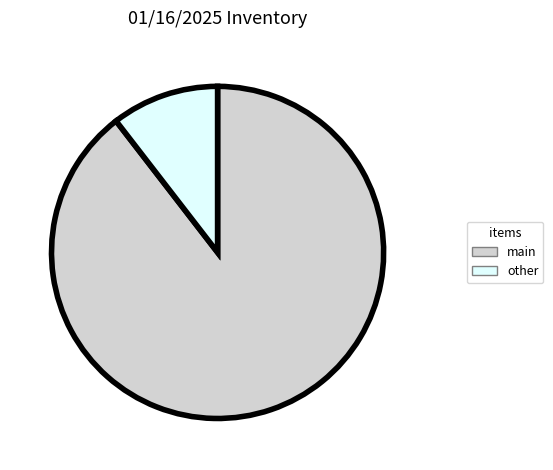

Rank the categories by value from highest to lowest.

main, other